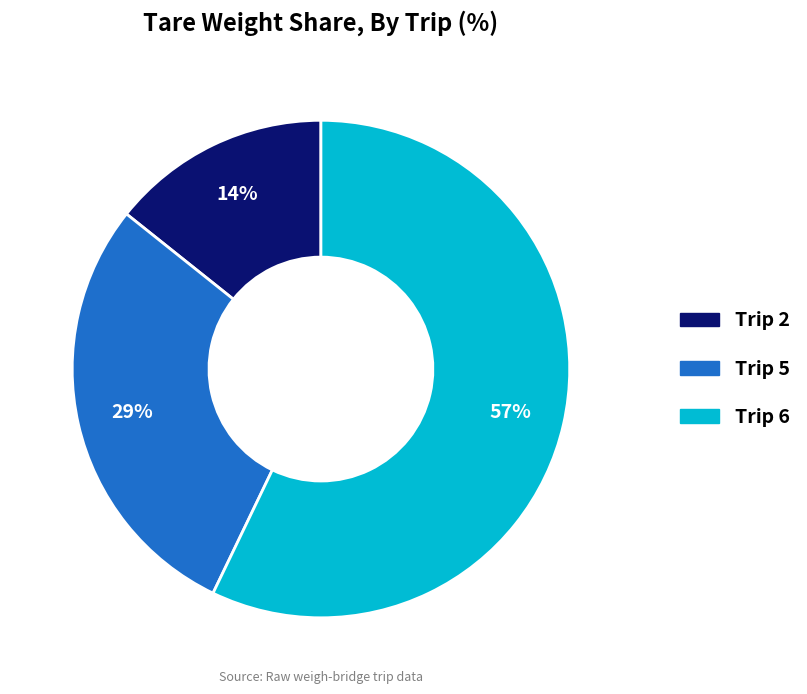

Do Trip 5 and Trip 2 together represent more than half of the pie?

No